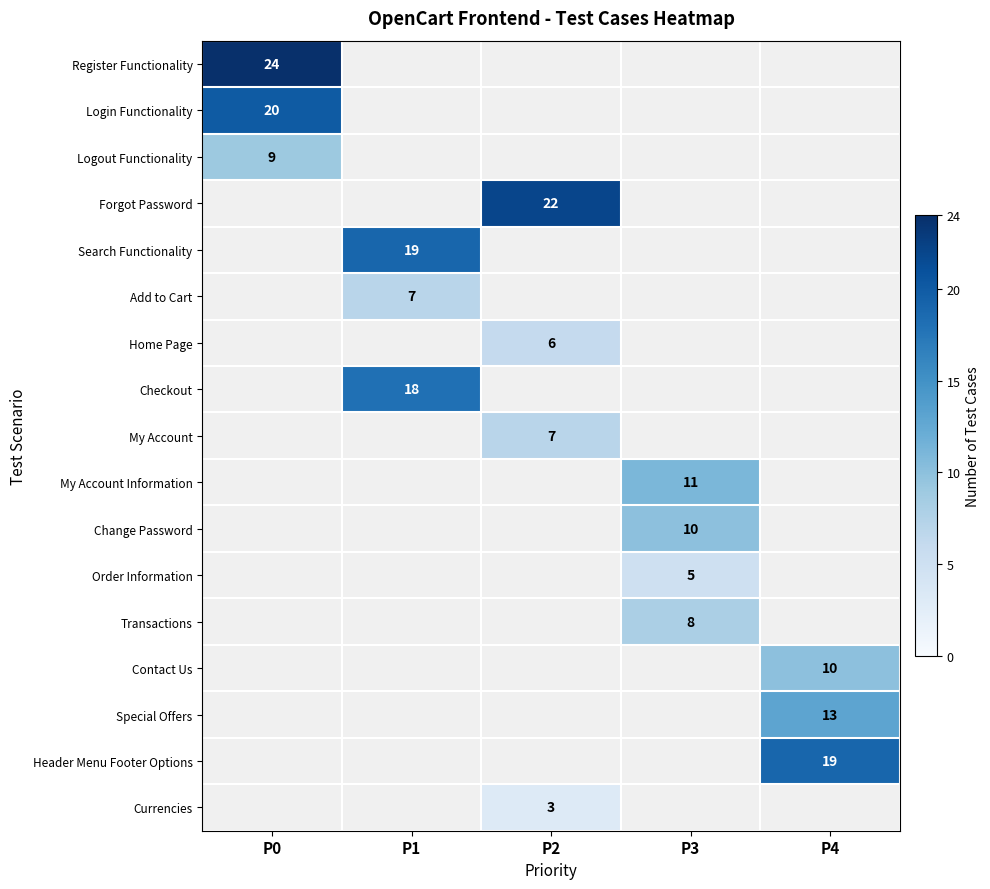

The My Account Information series shows 2.8 at P3. True or false?

False